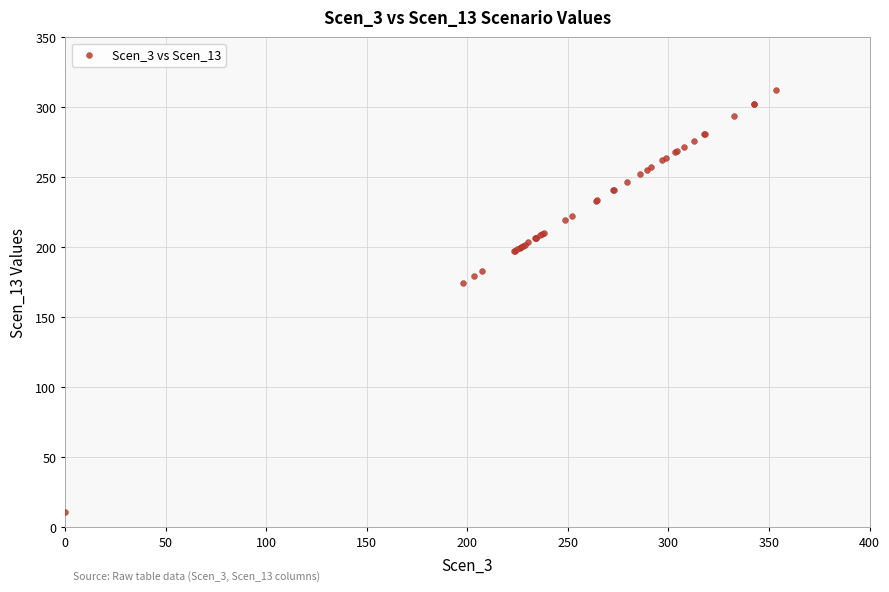

What Y value in the scatter plot is closest to 161?

174.7